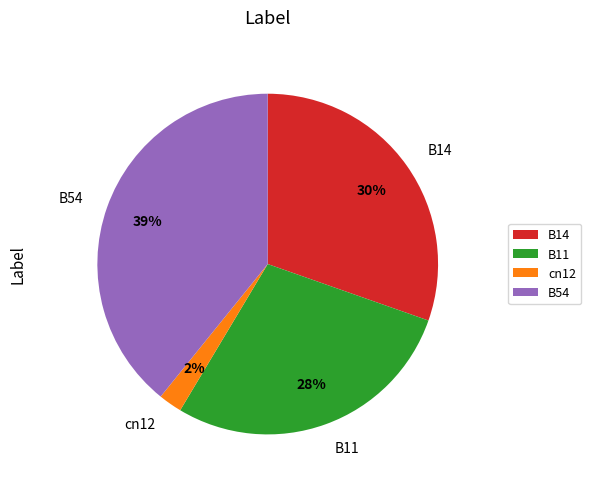

The B54 slice represents 52% of the pie. True or false?

False